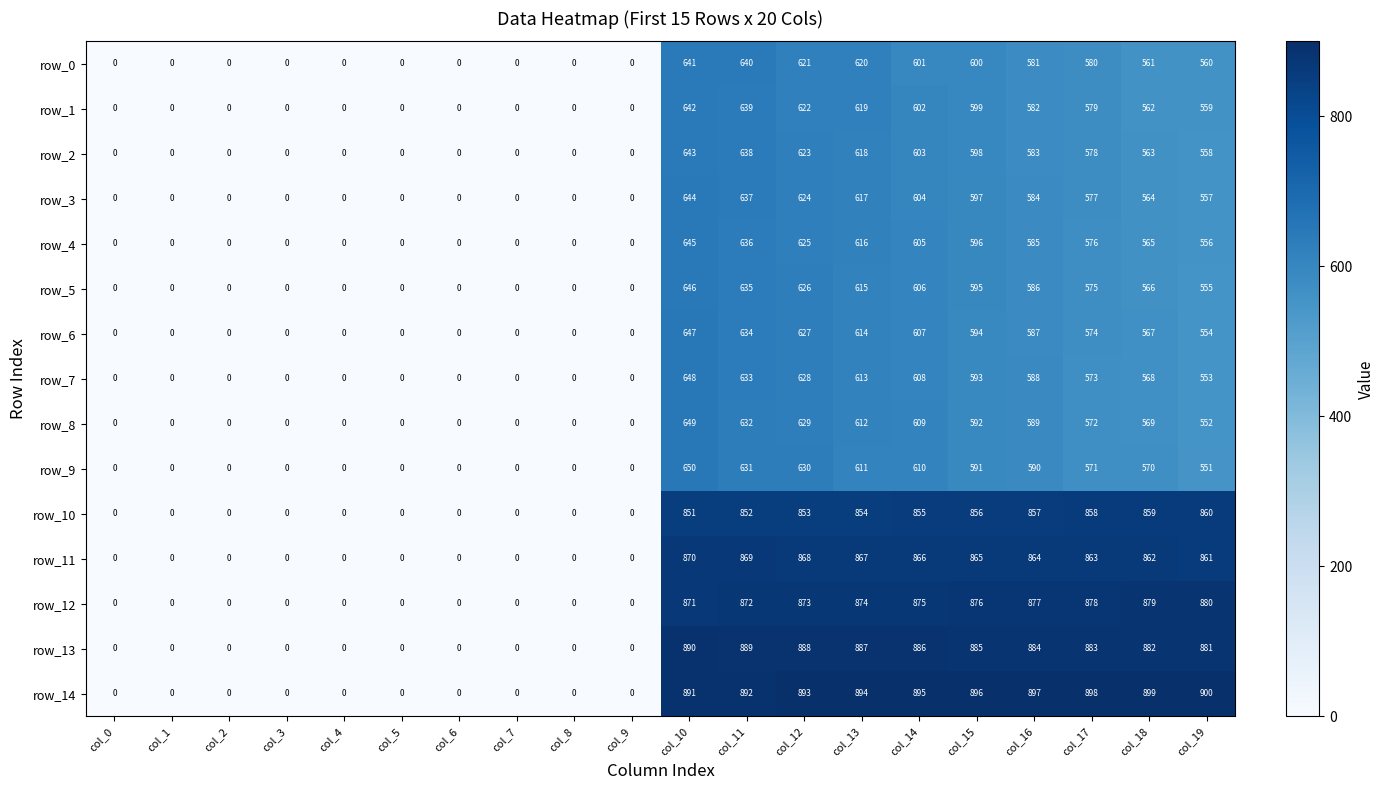

Where does the row_7 series first go above 553?

col_10